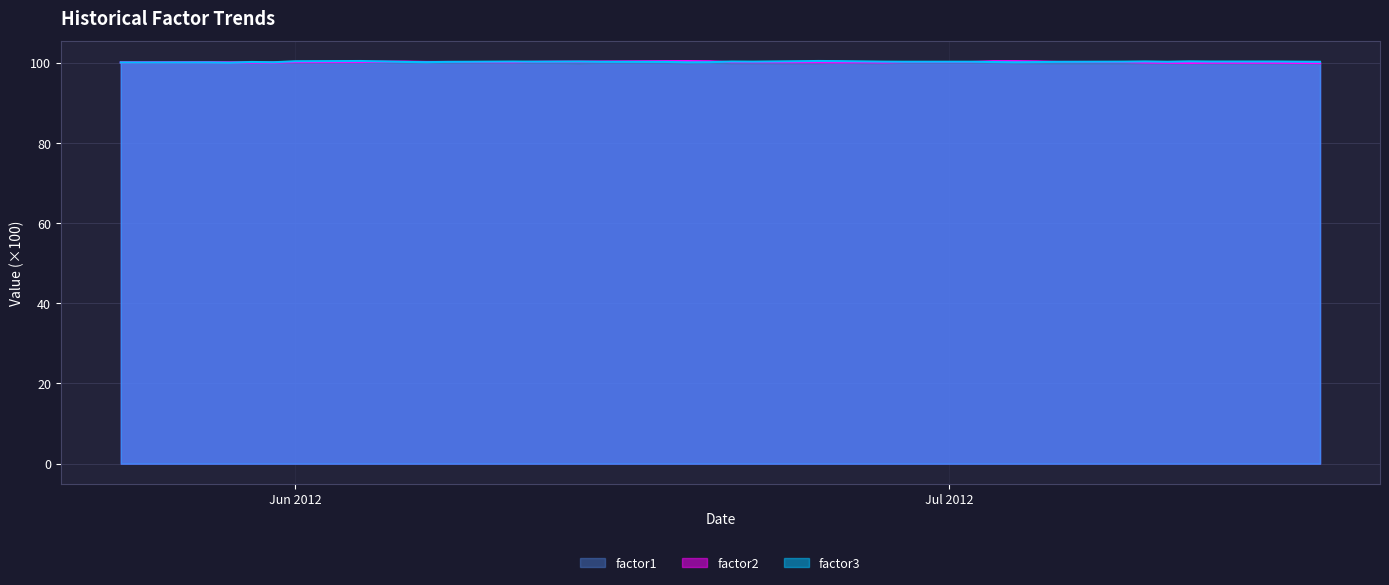

How many intersections are there between factor1 and factor3?

2